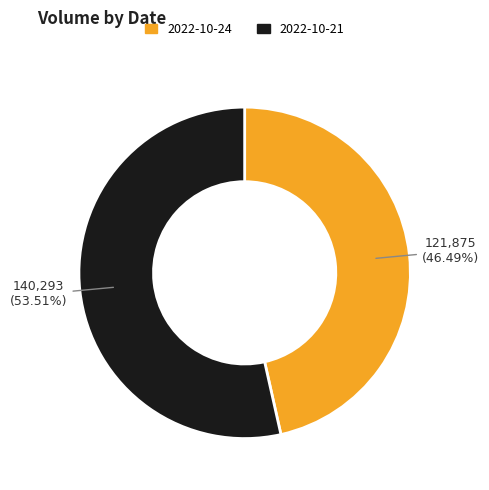

True or false: 2022-10-24 accounts for 46% of the total.

True